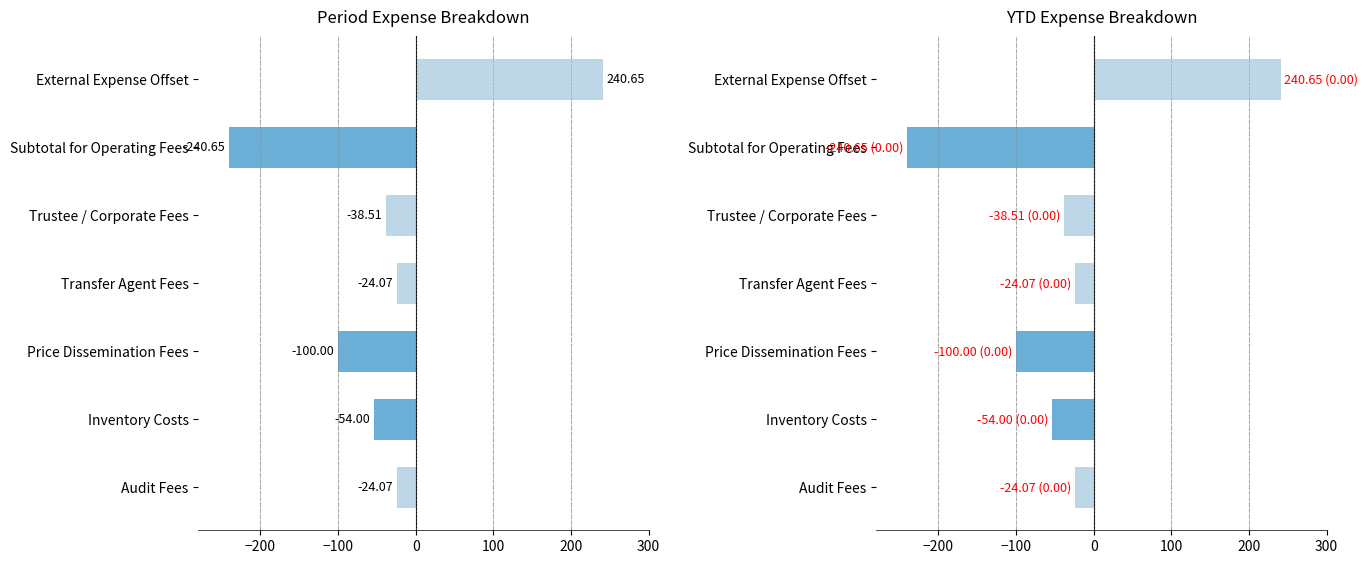

What is the label of the 5th bar from the right?

Price Dissemination Fees